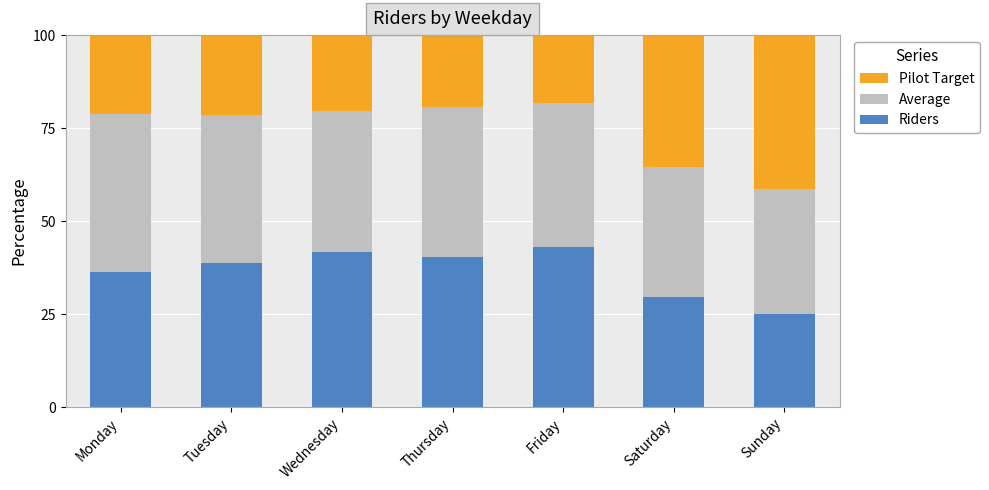

What is the total value across all series at Tuesday?

100.0